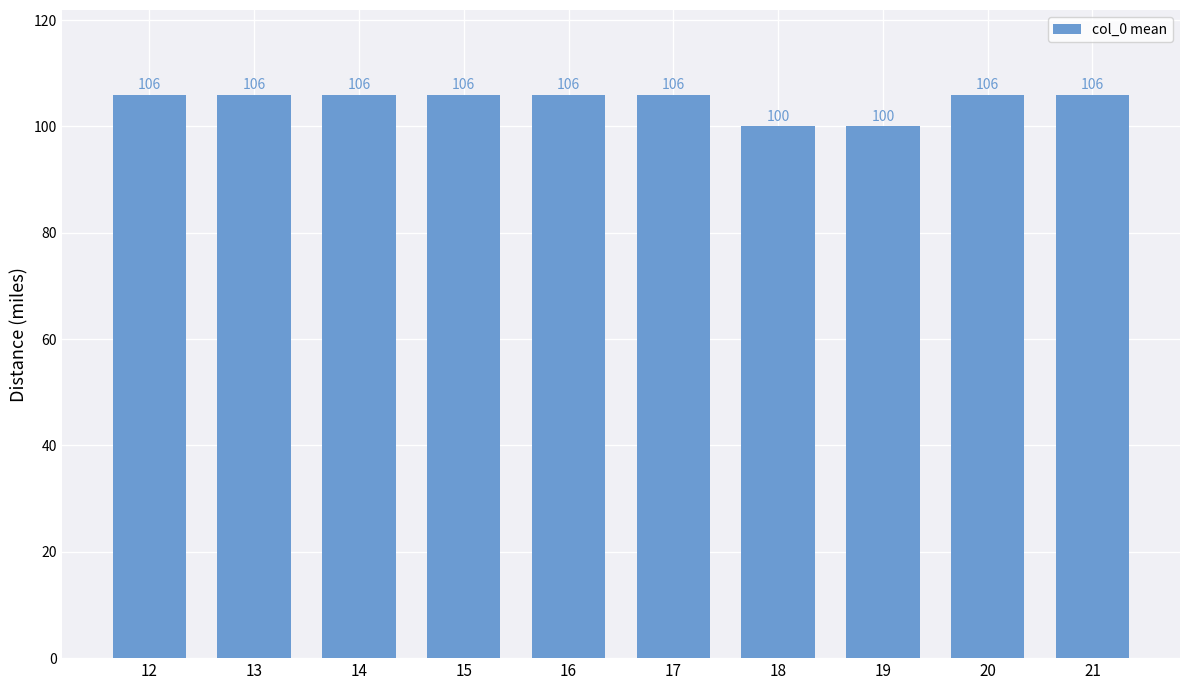

The chart shows a value of 149 at 19. True or false?

False